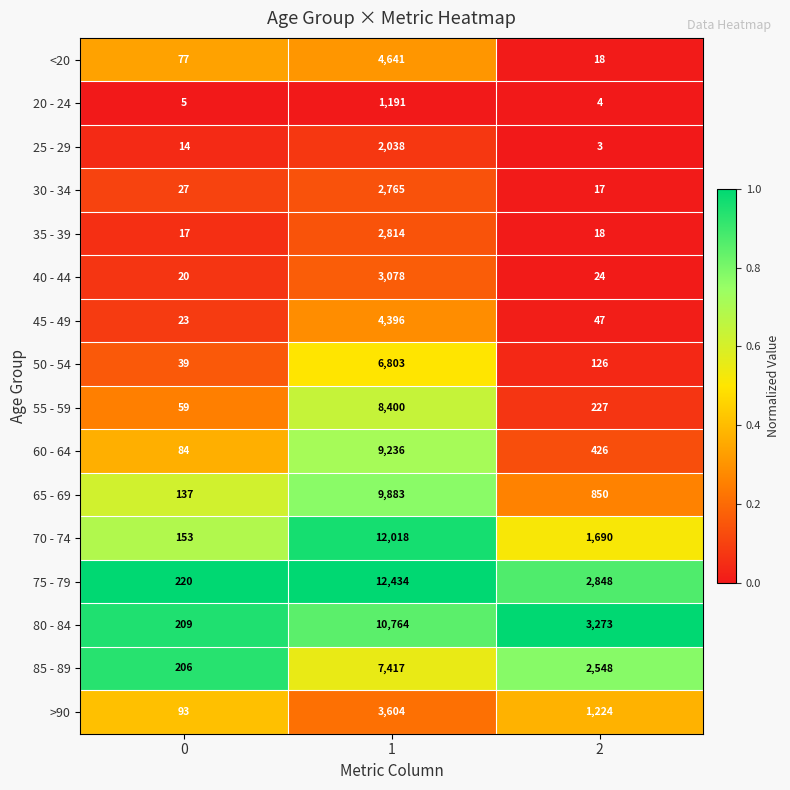

Rank the series by their maximum value, from highest to lowest.

75 - 79, 70 - 74, 80 - 84, 65 - 69, 60 - 64, 55 - 59, 85 - 89, 50 - 54, <20, 45 - 49, >90, 40 - 44, 35 - 39, 30 - 34, 25 - 29, 20 - 24